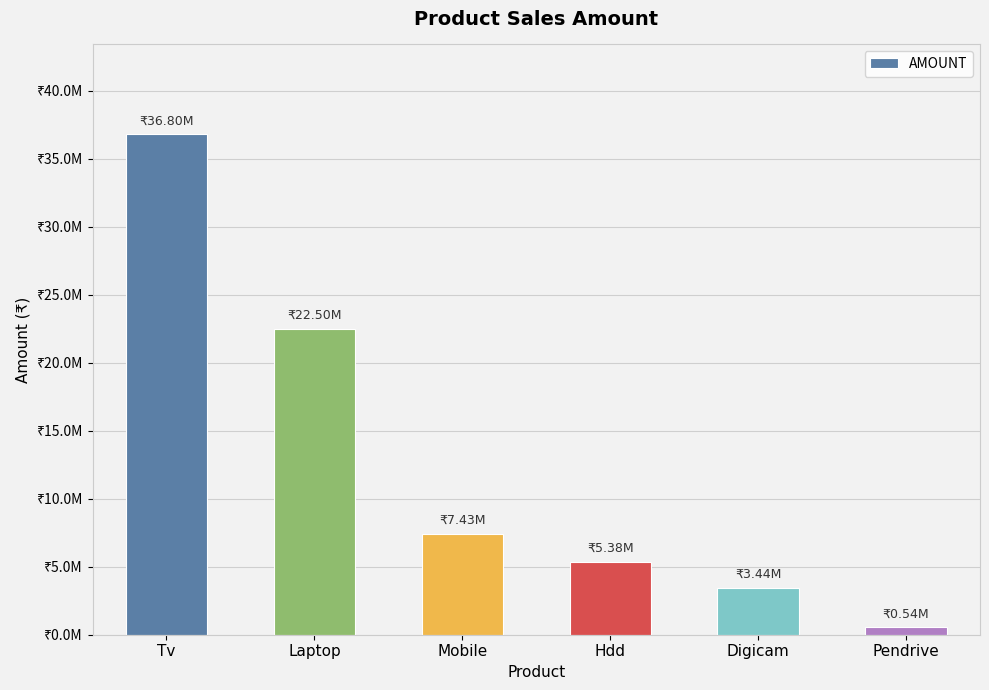

Reading left to right, what are all the values shown in this chart?

Tv=36800000	Laptop=22505000	Mobile=7430000	Hdd=5377500	Digicam=3435000	Pendrive=542400